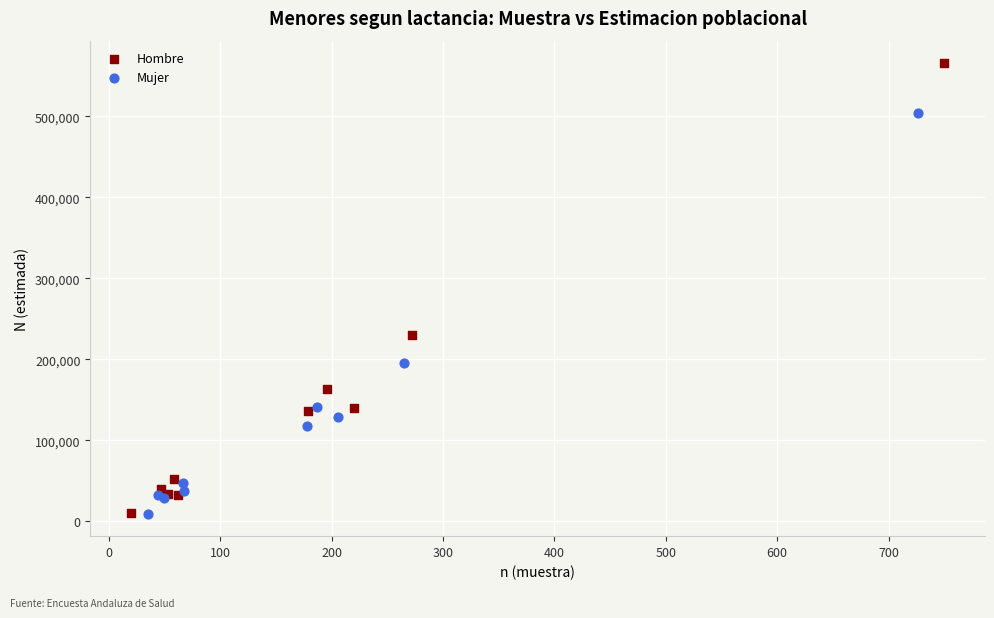

Which series reaches the maximum Y coordinate?

Hombre